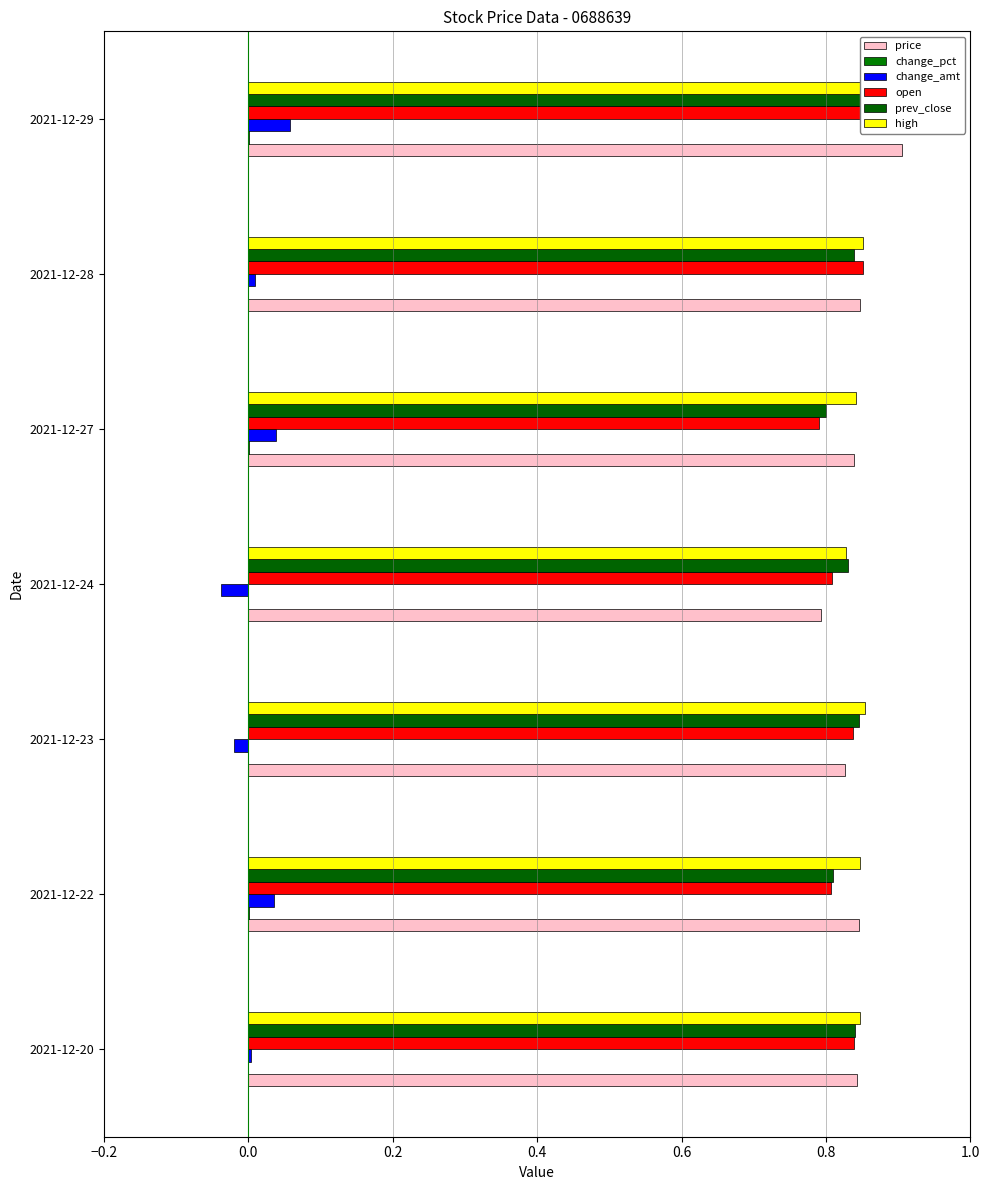

Between 2021-12-24 and 2021-12-27, which series saw the biggest shift?

change_amt